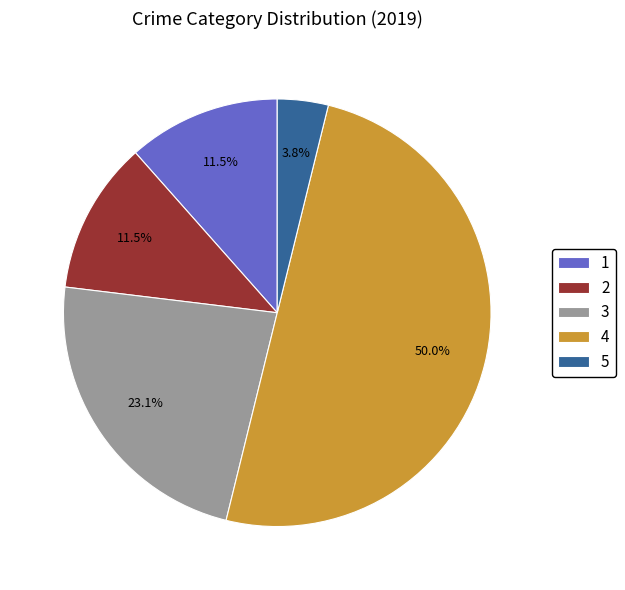

Is 1 the majority of the pie?

No